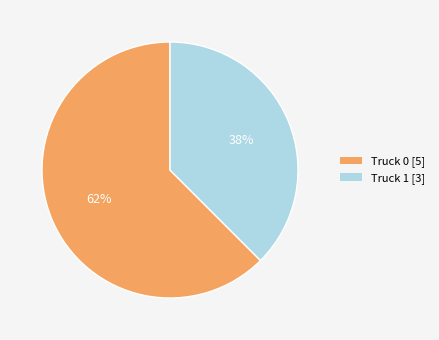

Count the number of slices in the pie.

2